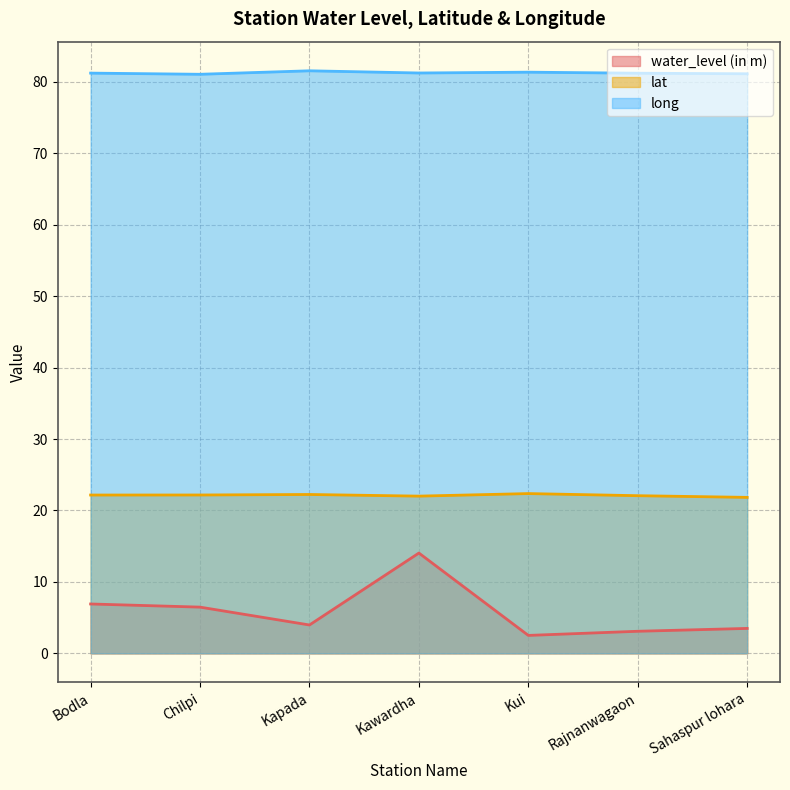

The value of lat at Kawardha is 22.0. True or false?

True